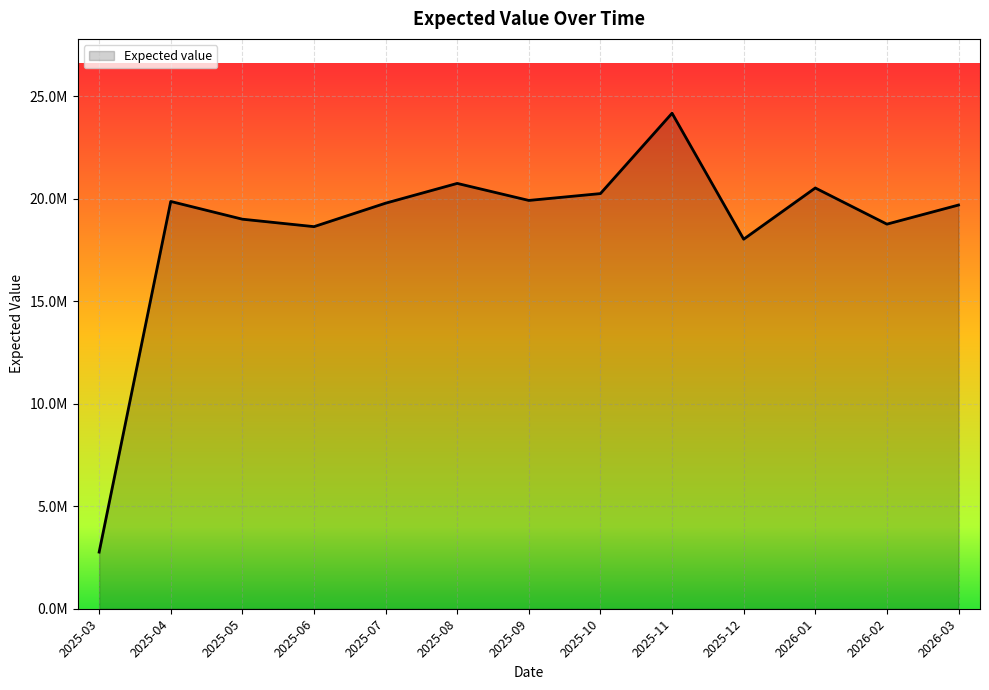

List the labels in order of value, largest first.

2025-11, 2025-08, 2026-01, 2025-10, 2025-09, 2025-04, 2025-07, 2026-03, 2025-05, 2026-02, 2025-06, 2025-12, 2025-03